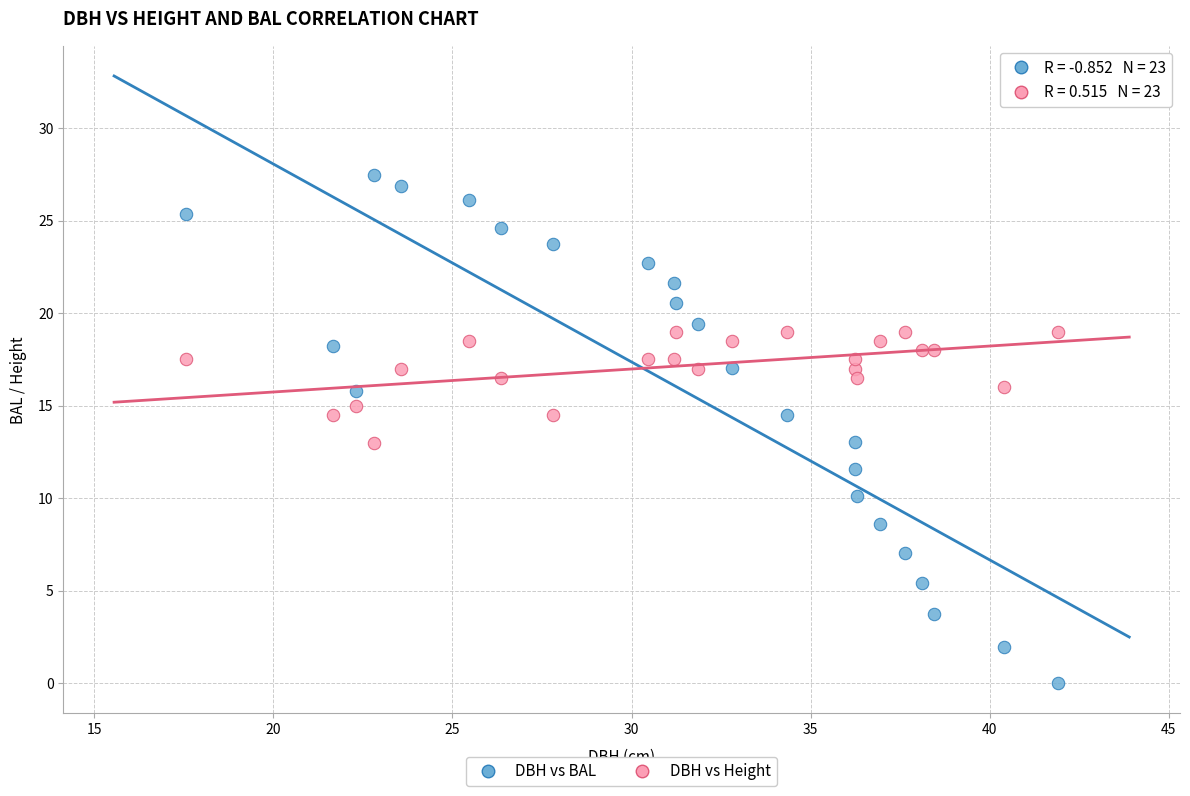

Which series has the widest spread of Y values?

DBH vs BAL